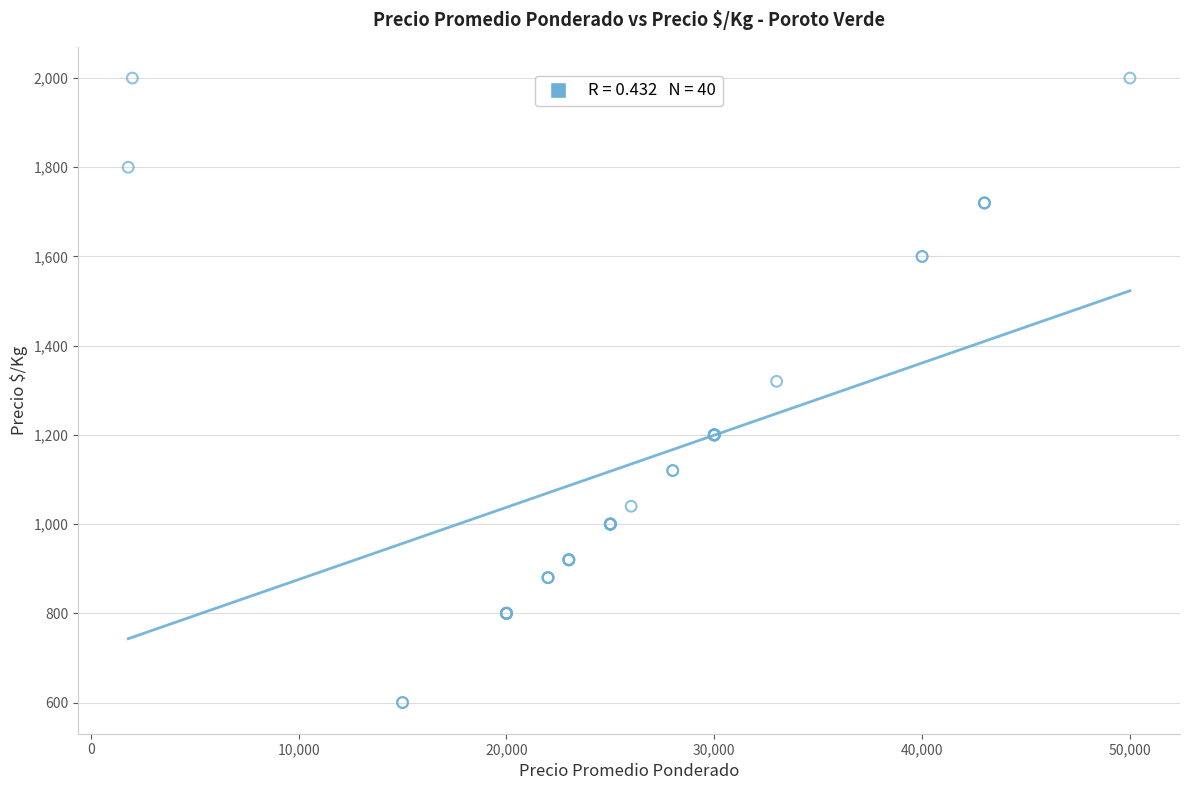

What Y value in the scatter plot is closest to 1300?

1320